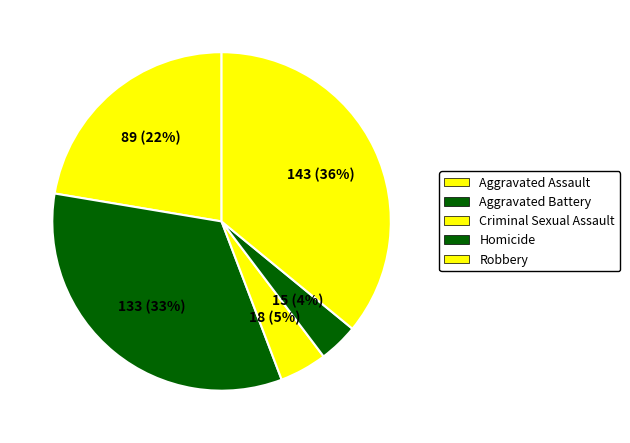

Which slice is the smallest?

Homicide